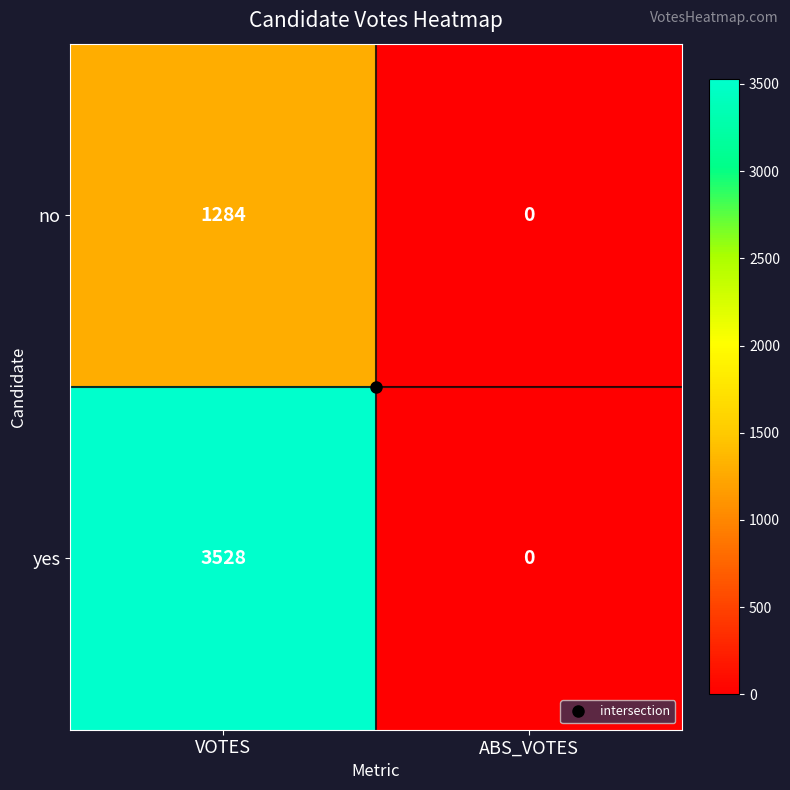

The value of no at VOTES is 1284. True or false?

True